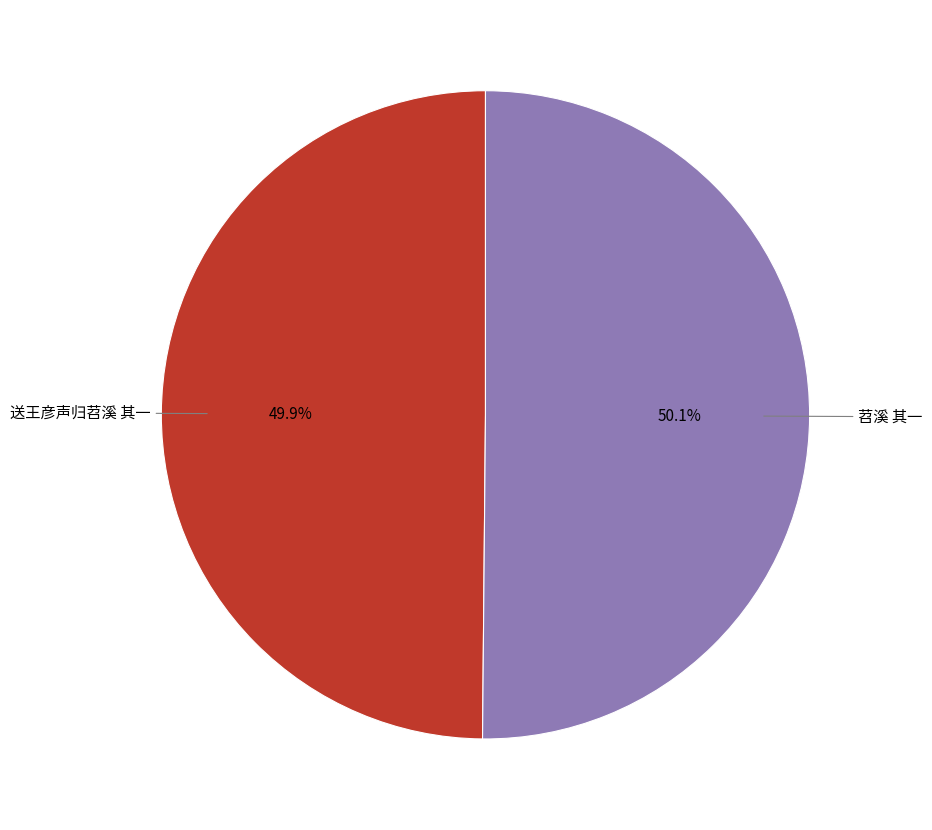

What percentage is the 送王彦声归苕溪 其一 slice, to the nearest percent?

50%